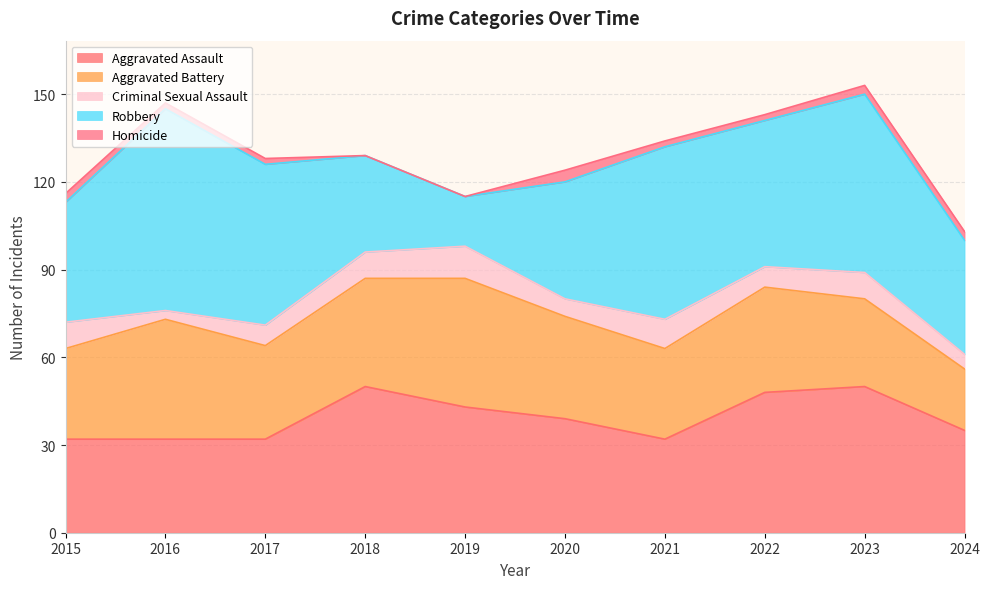

Between 2016 and 2015, which is larger?

2016